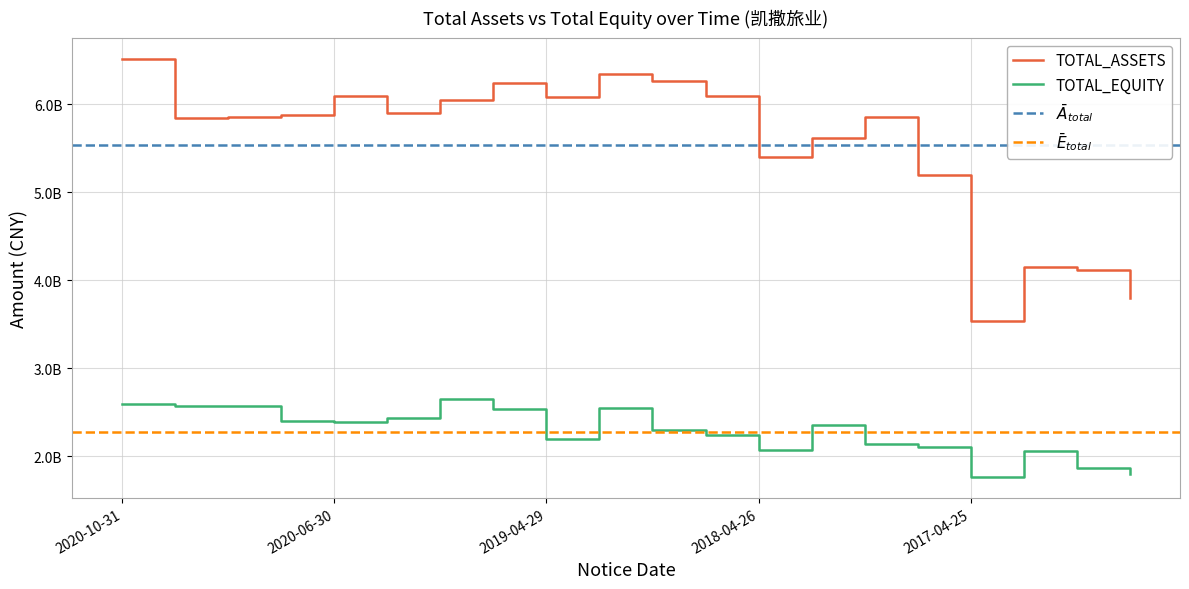

Reading left to right, transcribe all the data shown in this chart.

TOTAL_ASSETS: 6514957834.5	5846953494.2	5858296724.8	5877014311.0	6099961385.1	5896920937.1	6043412182.6	6247721388.6	6078201936.6	6342117759.7	6260568741.0	6093075168.6	5401087615.1	5619512471.5	5852680844.1	5192439720.9	3536514573.6	4153303743.4	4120524368.0	3797283883.2
TOTAL_EQUITY: 2589054587.3	2570835454.7	2570543320.2	2393991074.4	2385556615.8	2432082605.2	2646227425.8	2535021473.2	2189315894.2	2548235607.1	2296787134.6	2241896616.6	2064222448.3	2349608689.9	2134749928.0	2100151883.8	1761546283.3	2057140745.0	1867030281.4	1794515082.2